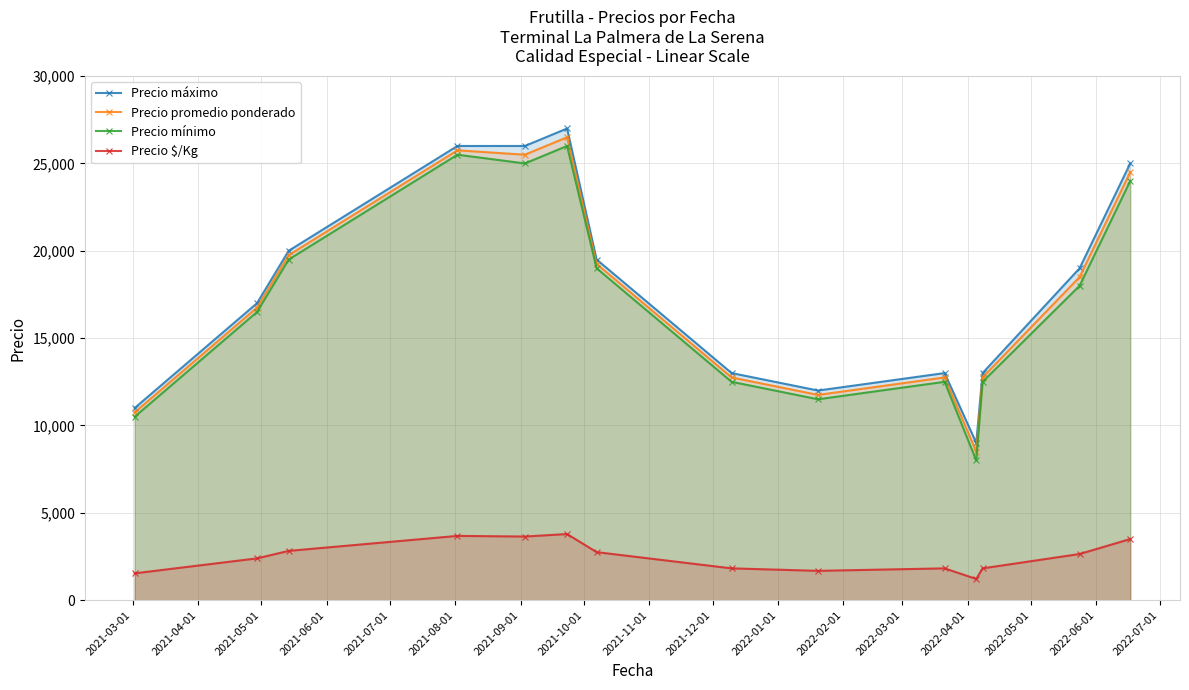

At how many categories does at least one series exceed 10554?

13